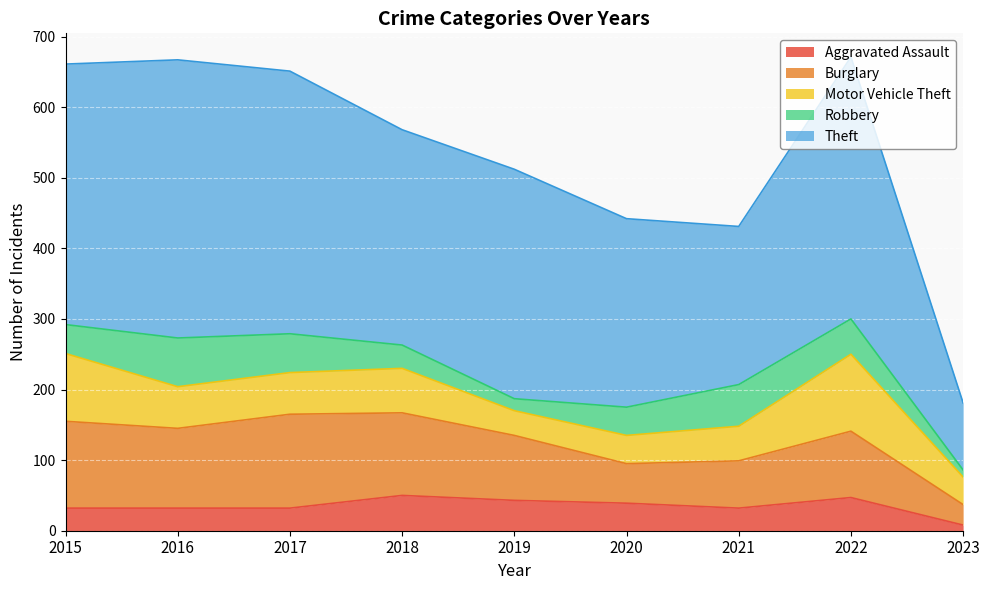

How many times do Robbery and Aggravated Assault cross each other?

2